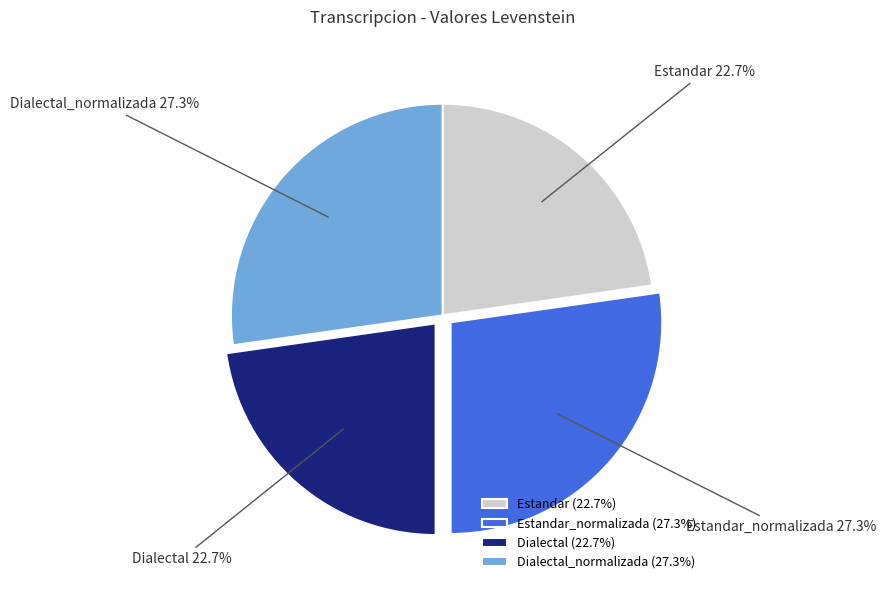

How many segments does this pie chart have?

4